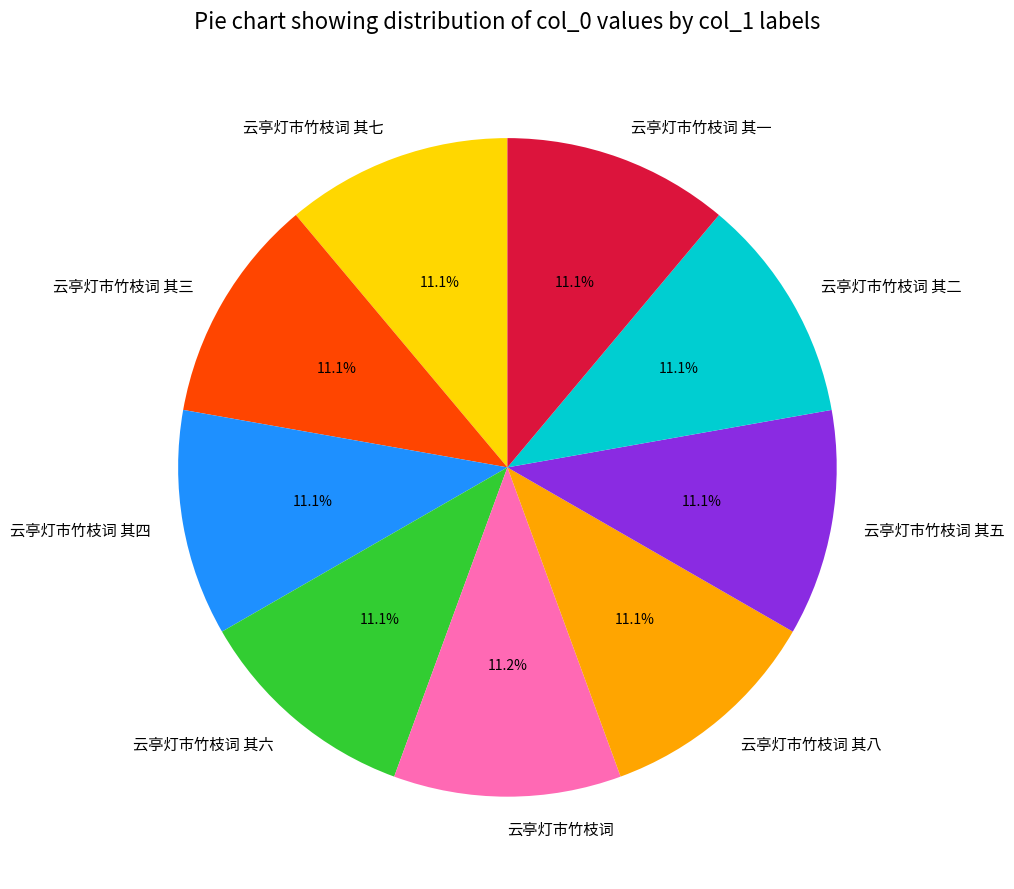

Does 云亭灯市竹枝词 其五 account for over 50% of the chart?

No